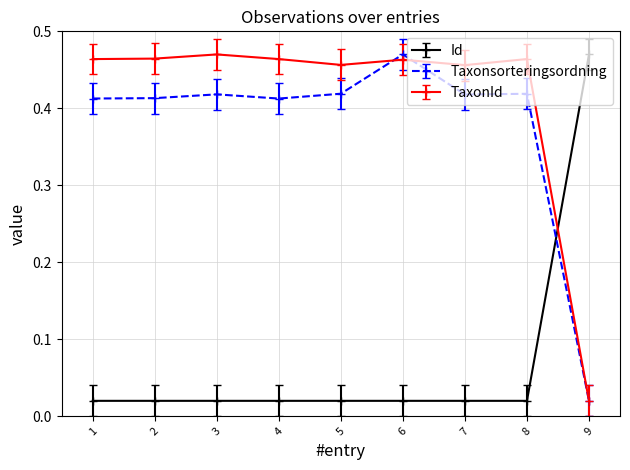

After their last crossing, which series has the higher values: Taxonsorteringsordning or Id?

Id